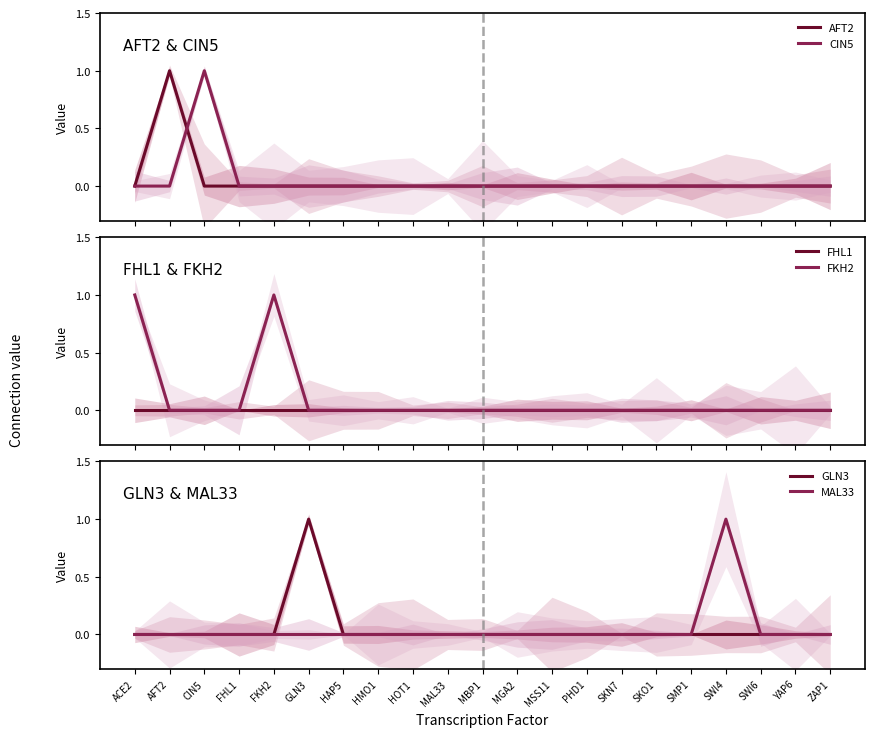

How many lines are shown in the chart?

6